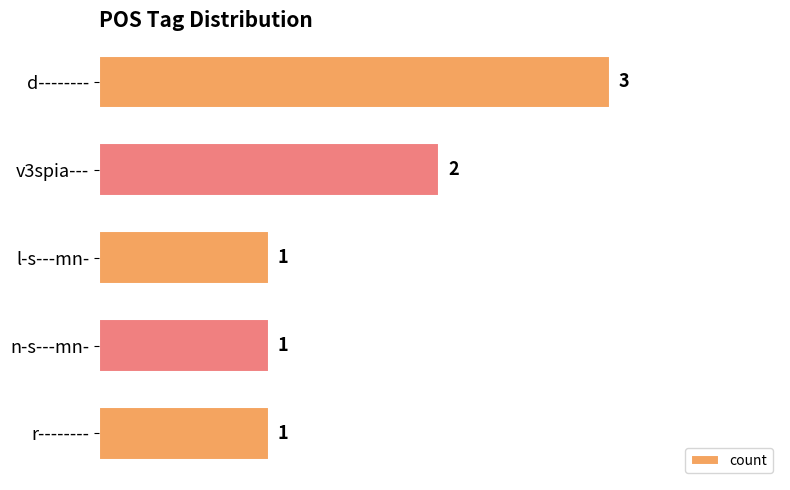

Reading top to bottom, transcribe all the data shown in this chart.

d--------=3	v3spia---=2	l-s---mn-=1	n-s---mn-=1	r--------=1